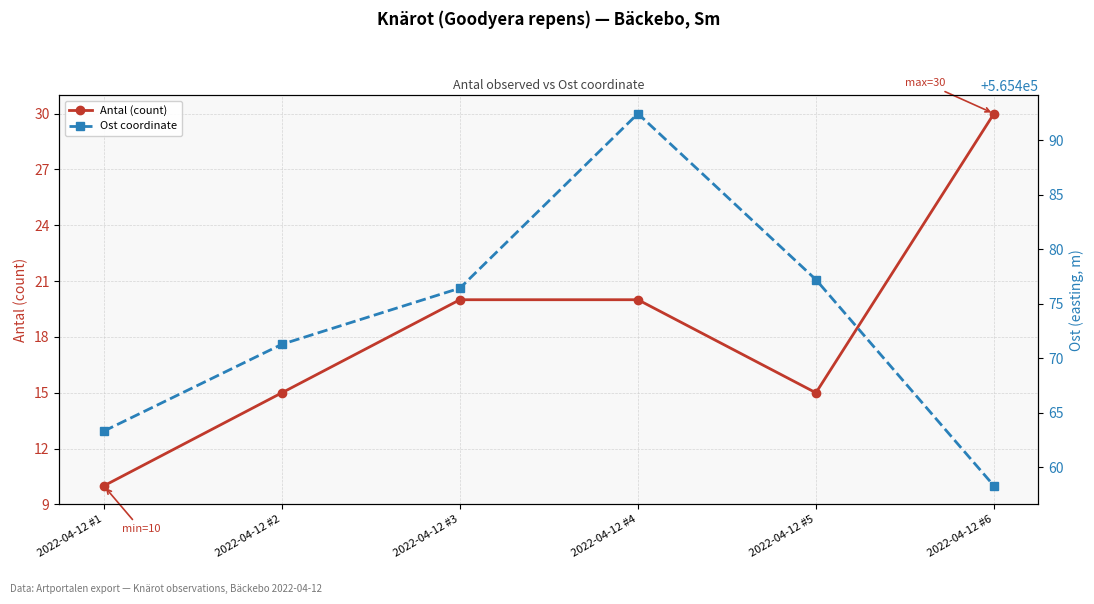

True or false: Ost coordinate and Antal (count) intersect in this chart.

False